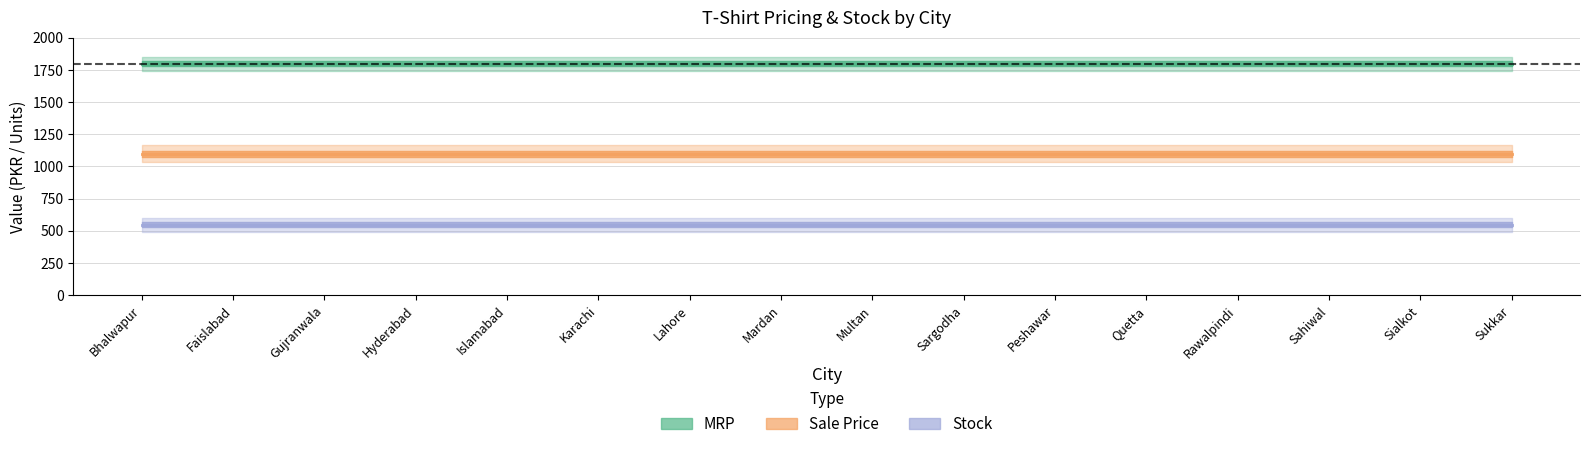

True or false: MRP and Sale Price cross at least once.

False